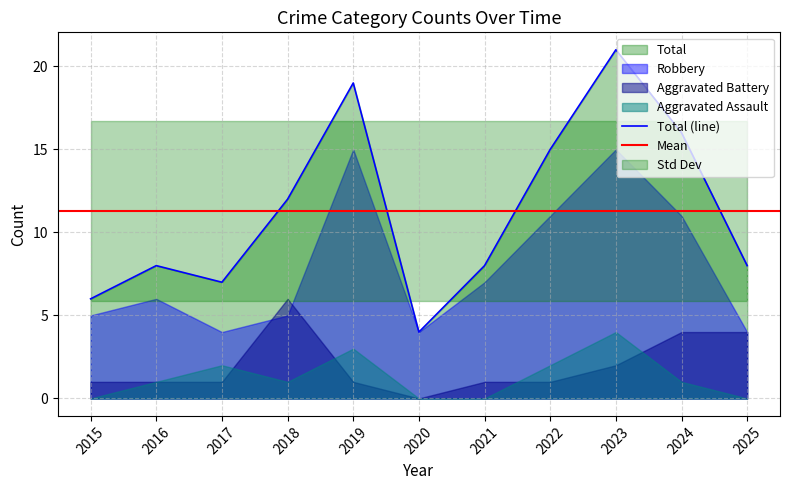

At which label is Aggravated Battery closest to 3?

2023